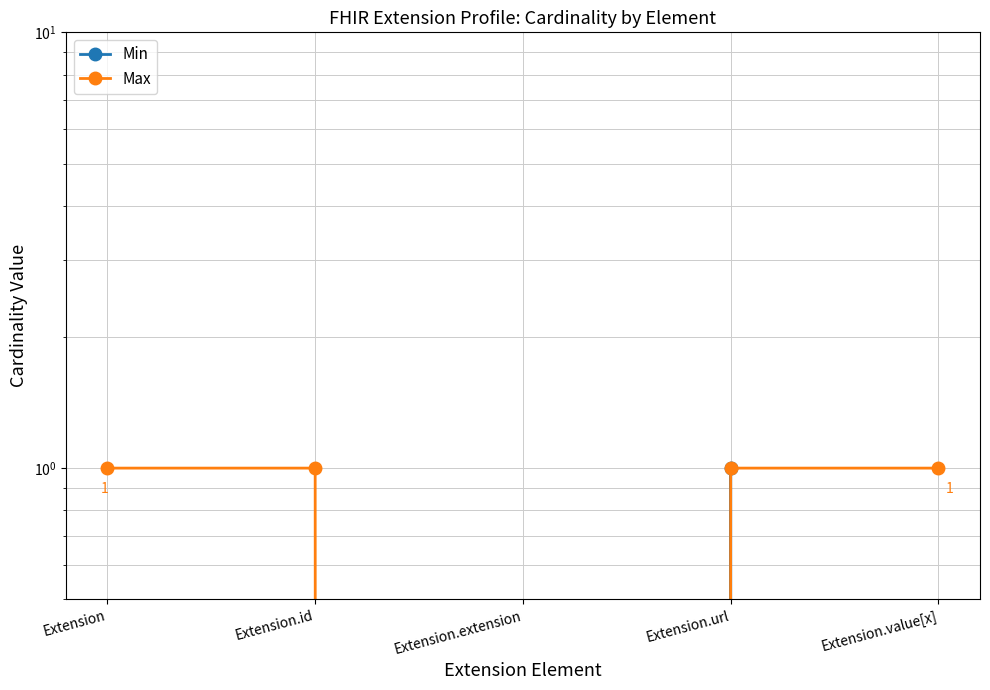

Reading right to left, list all the values displayed in this chart.

Min: 0	1	0	0	0
Max: 1	1	0	1	1